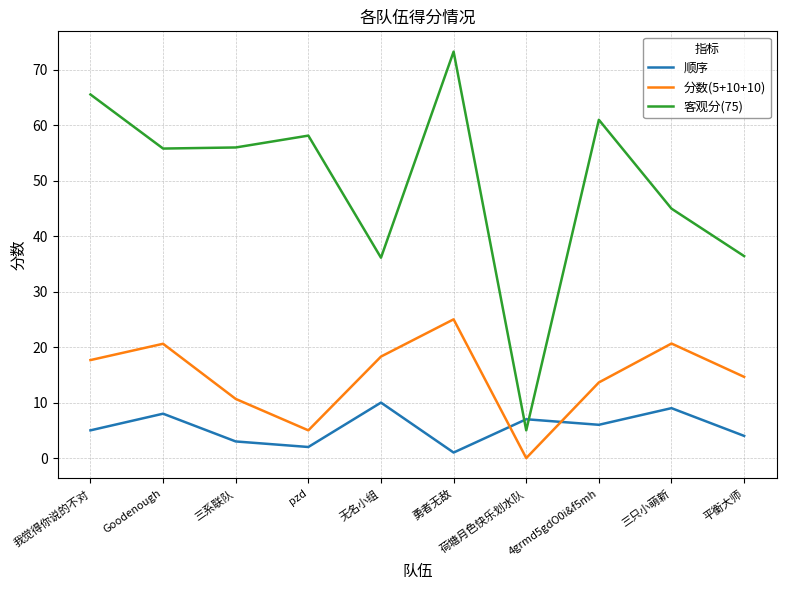

In 分数(5+10+10), how many points are higher than both neighbors (excluding endpoints)?

3